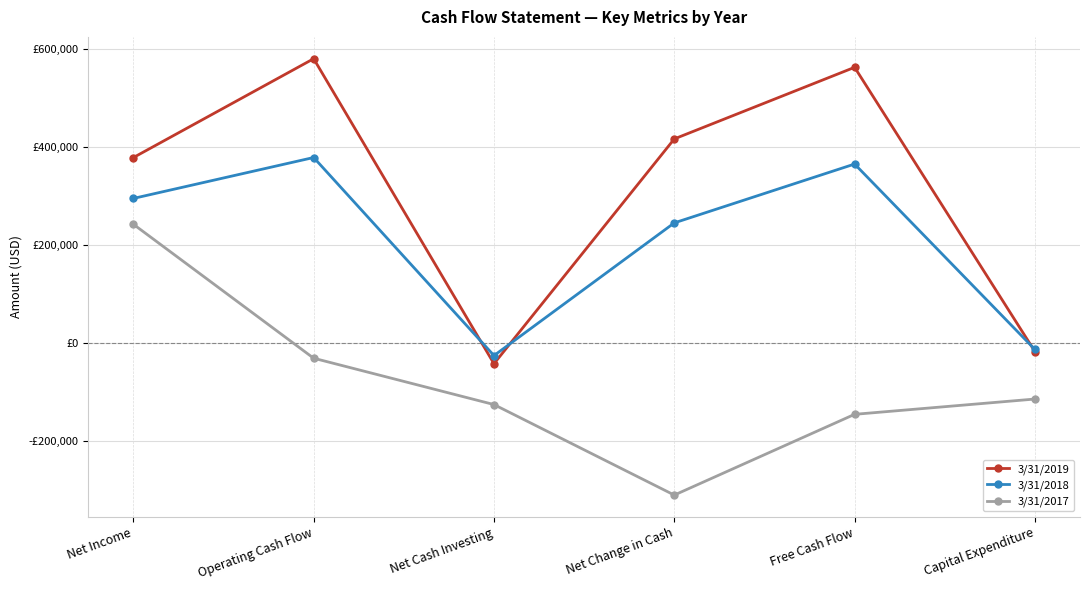

List the labels in order of 3/31/2018 value, smallest first.

Net Cash Investing, Capital Expenditure, Net Change in Cash, Net Income, Free Cash Flow, Operating Cash Flow